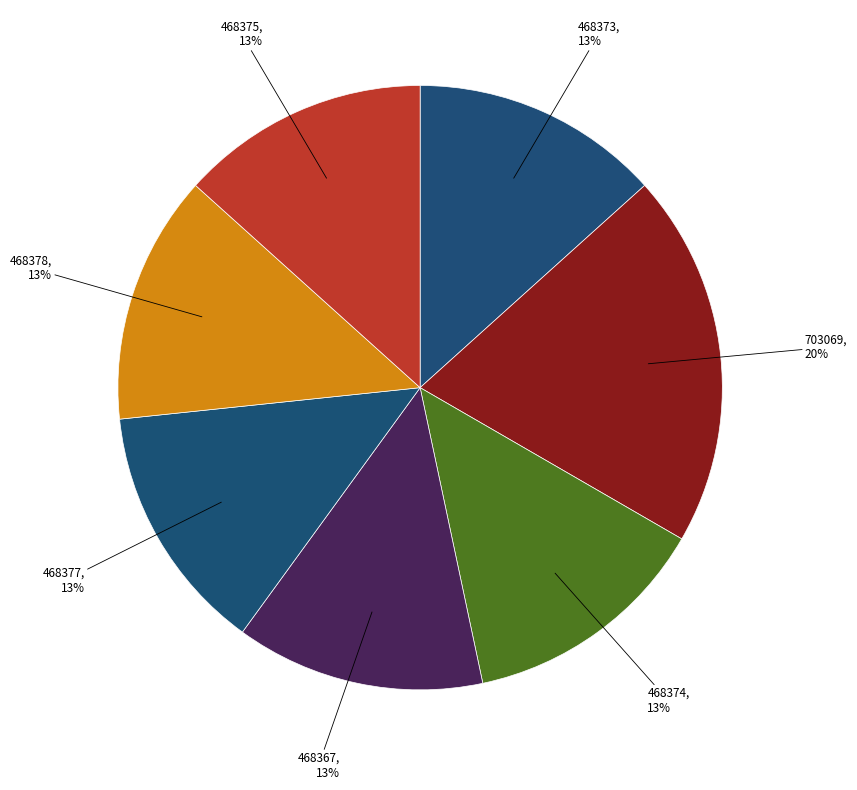

What is the ratio of the value at 468378 to the value at 468367?

1.0